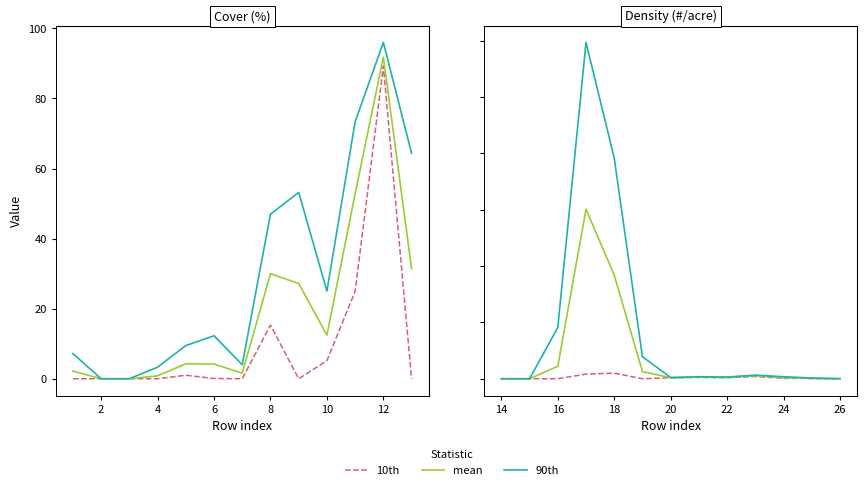

Does the chart display data point markers on the line(s)?

No